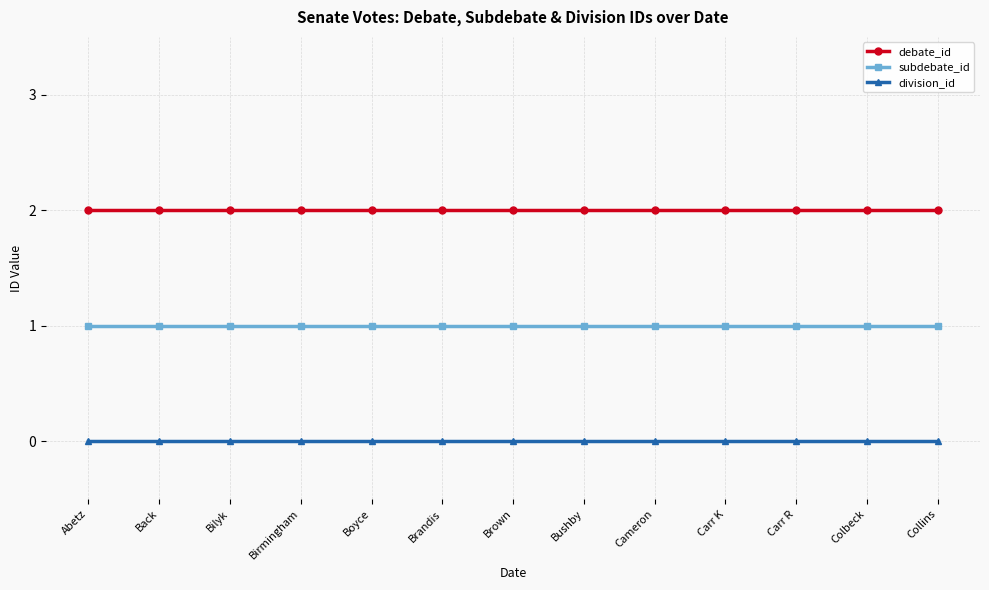

What is the label of the 13th point from the right?

Abetz